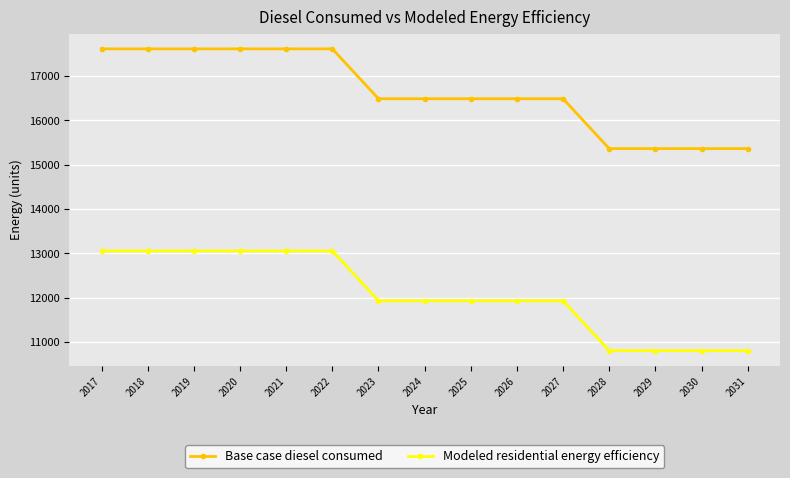

Rank the series at 2021 from highest to lowest value.

Base case diesel consumed, Modeled residential energy efficiency